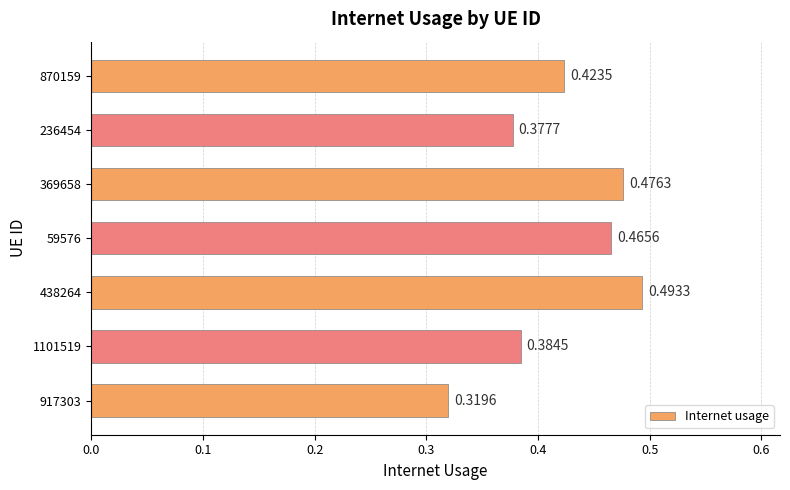

List the labels in order of value, largest first.

438264, 369658, 59576, 870159, 1101519, 236454, 917303